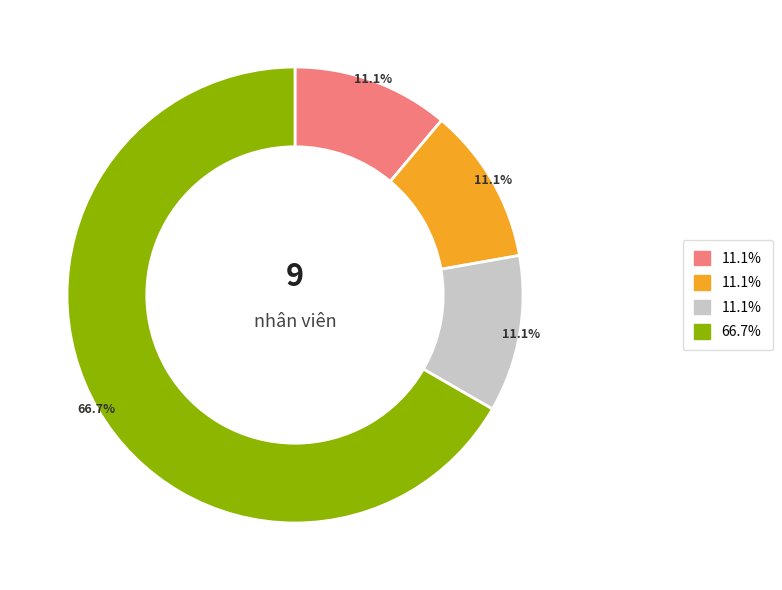

Is there a majority slice in this chart?

Yes